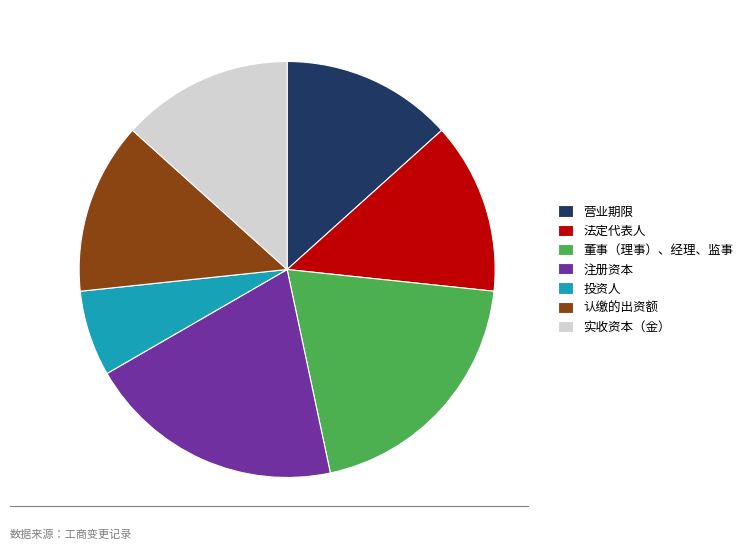

Count the number of slices in the pie.

7